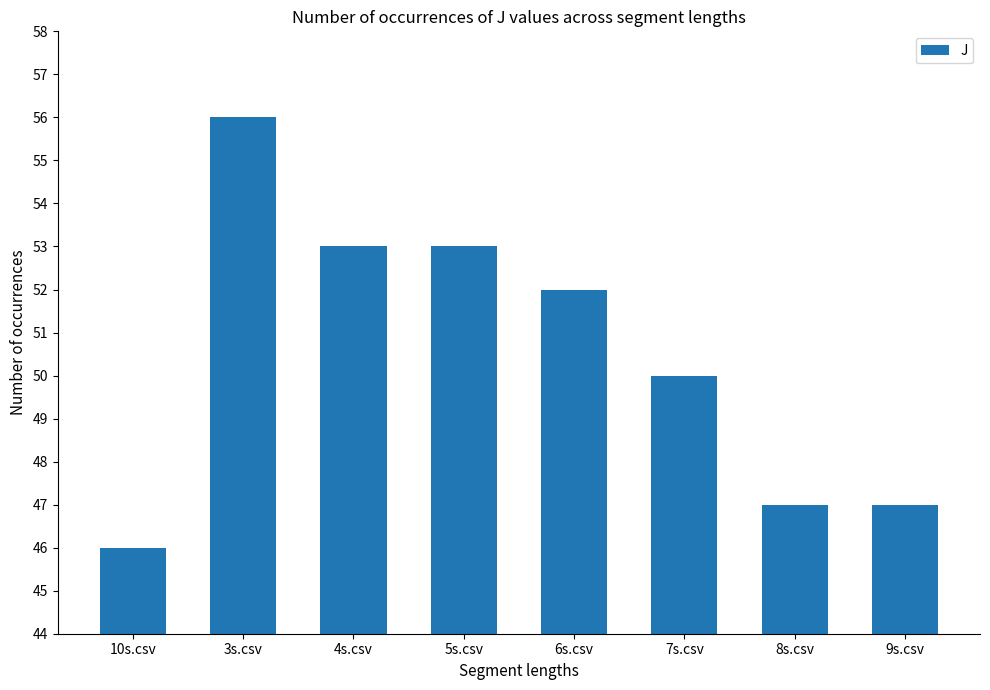

Which has a higher value, 10s.csv or 3s.csv?

3s.csv